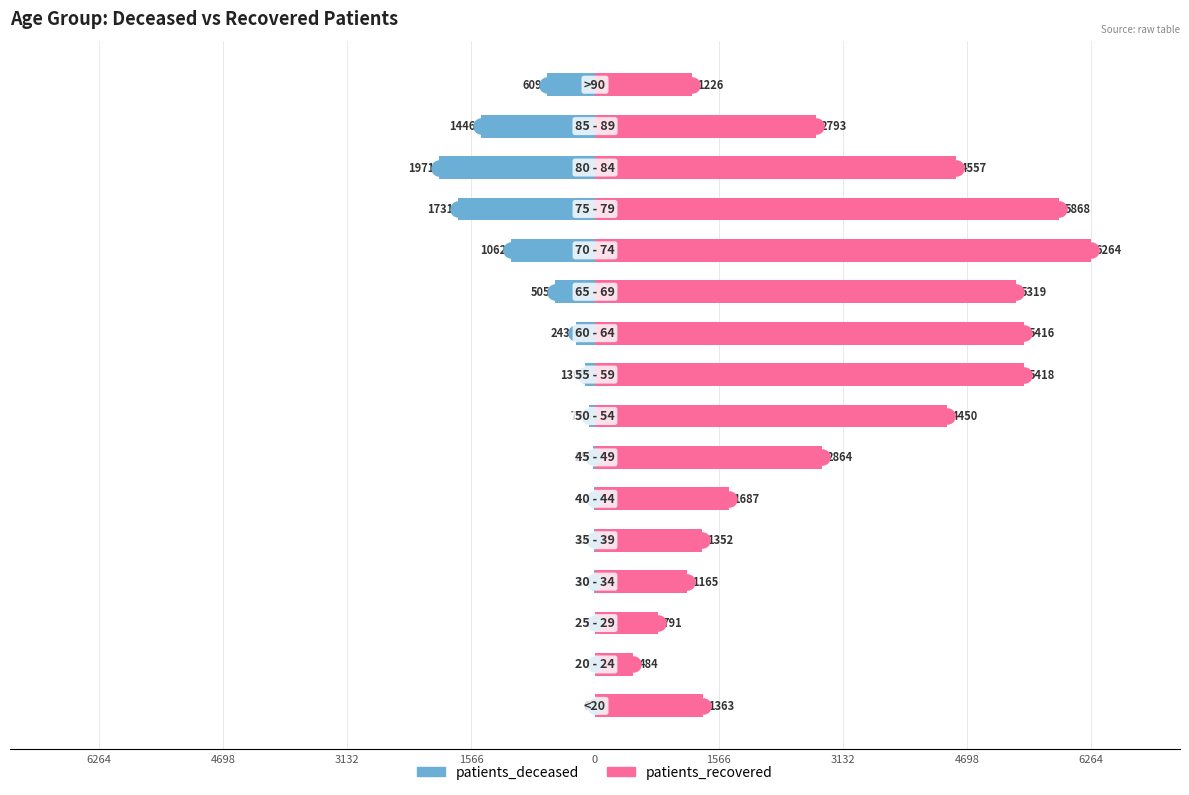

Does the chart contain stacked bars?

No